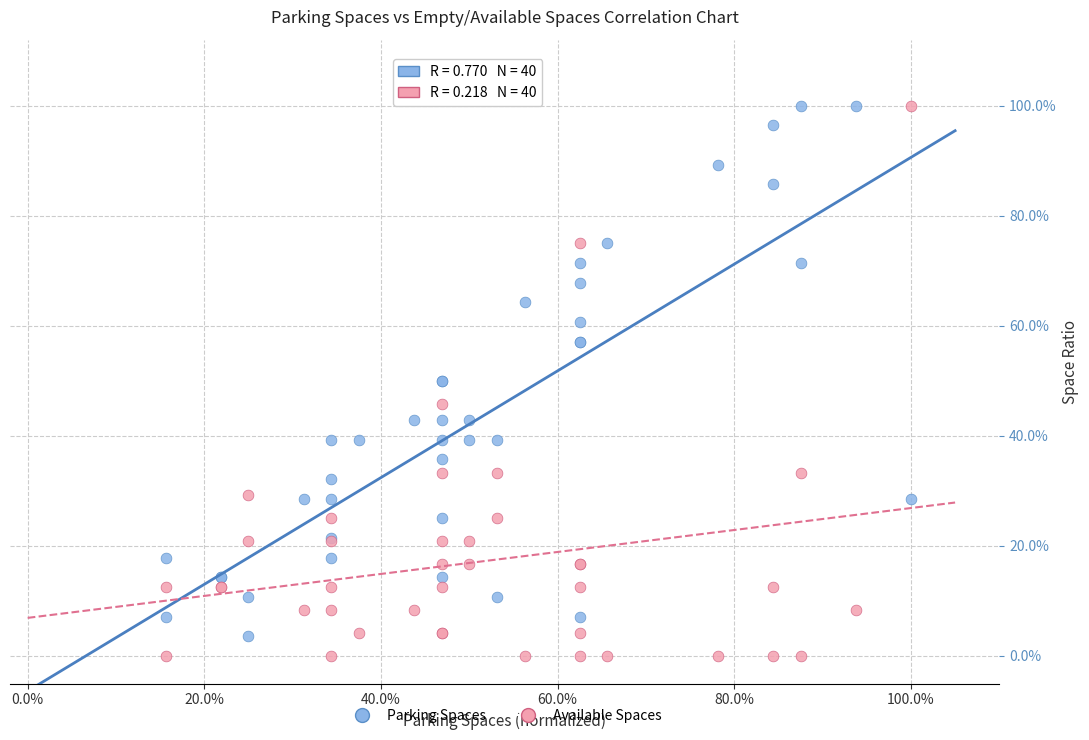

Which series has the largest Y range (max minus min)?

Available Spaces